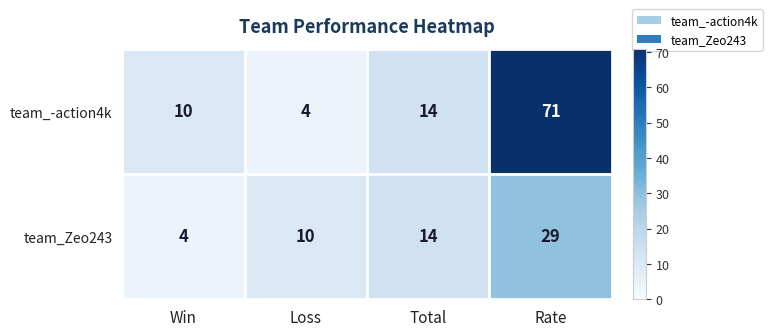

Where is team_Zeo243 nearest to the value 16?

Total